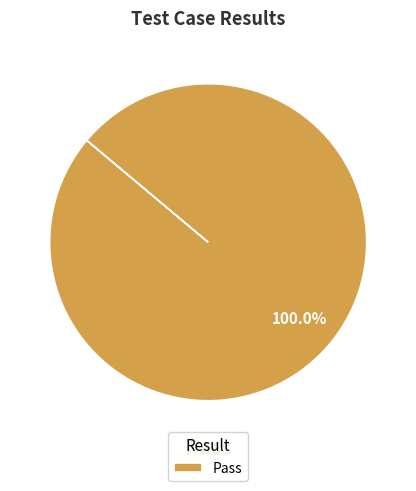

Rank the categories by value from lowest to highest.

Pass